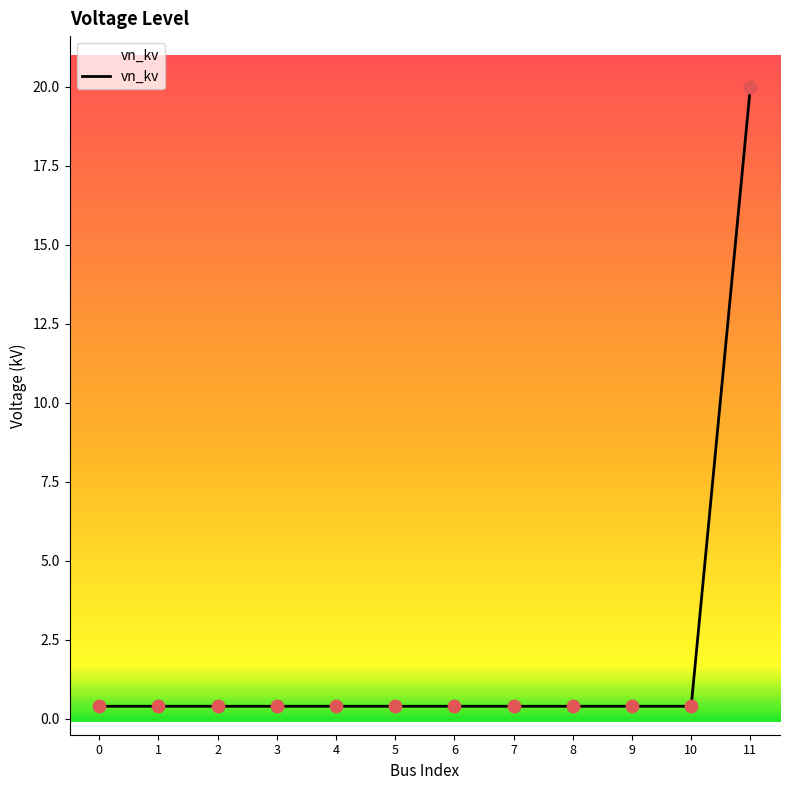

What is the maximum value shown in the chart?

20.0